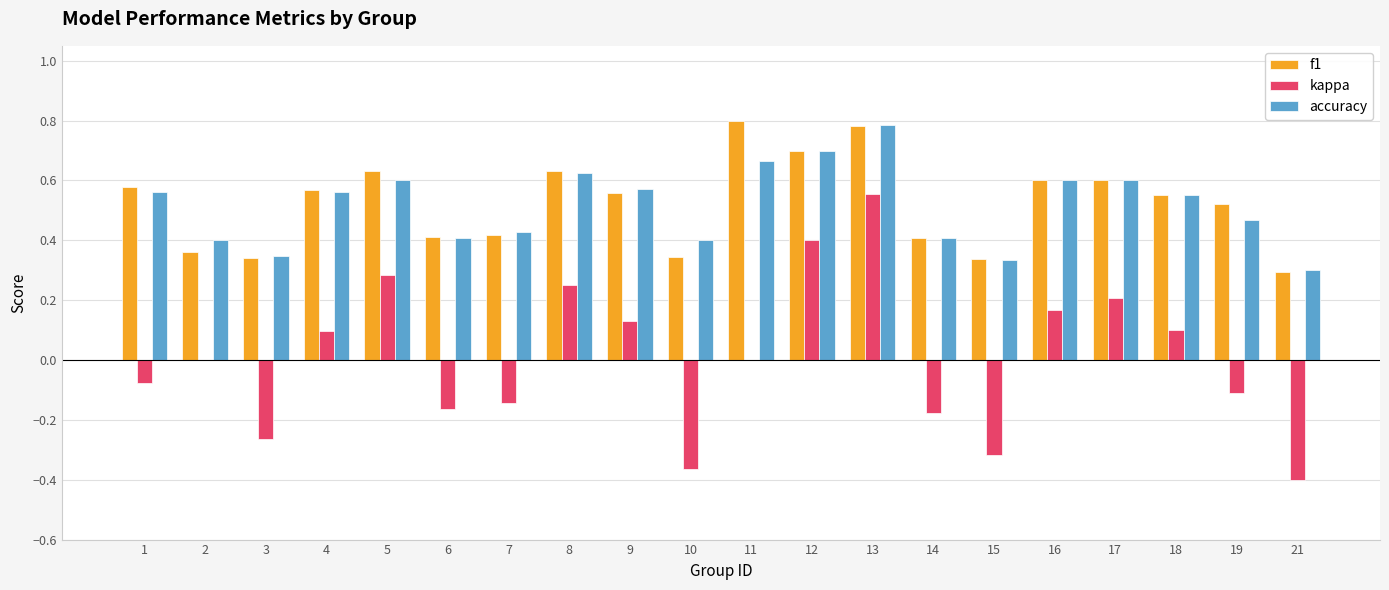

Is it true that f1 equals 0.1 at 7?

False